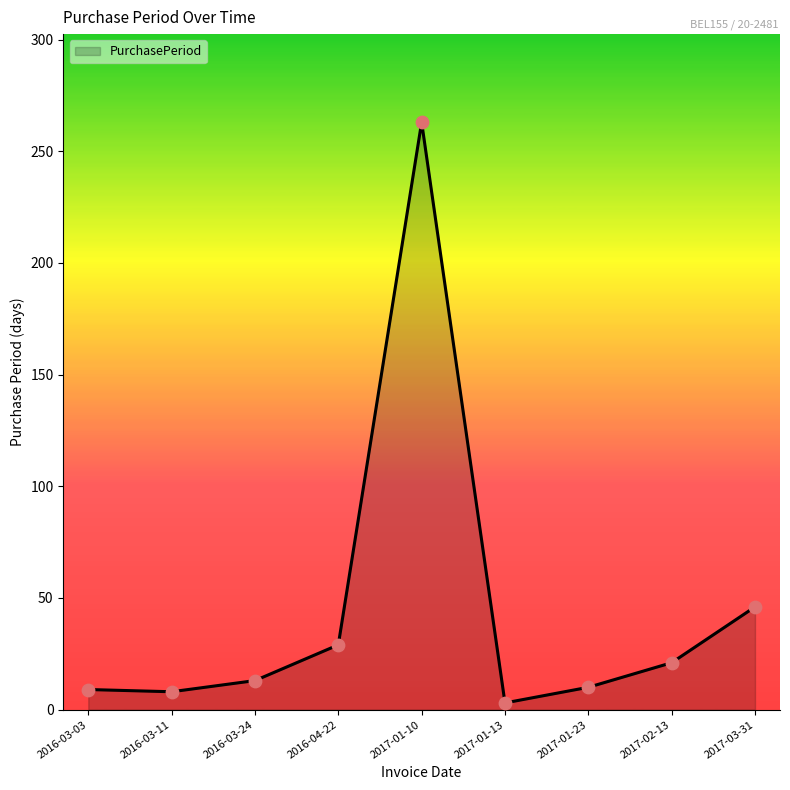

Between 2017-01-13 and 2016-04-22, which is larger?

2016-04-22